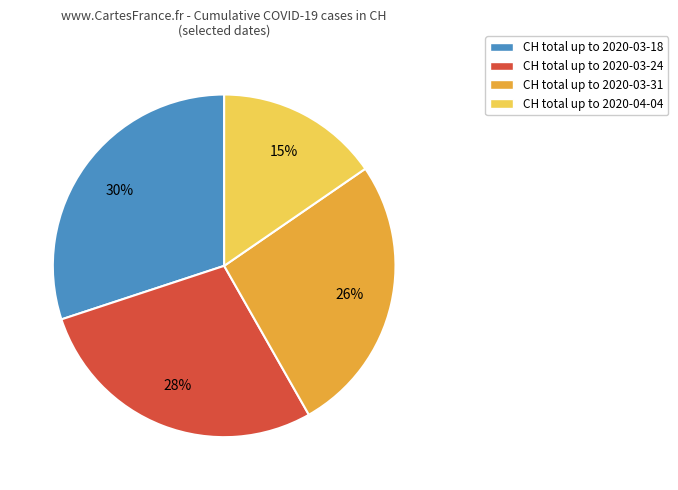

To the nearest percent, what portion does CH total up to 2020-03-31 represent?

26%